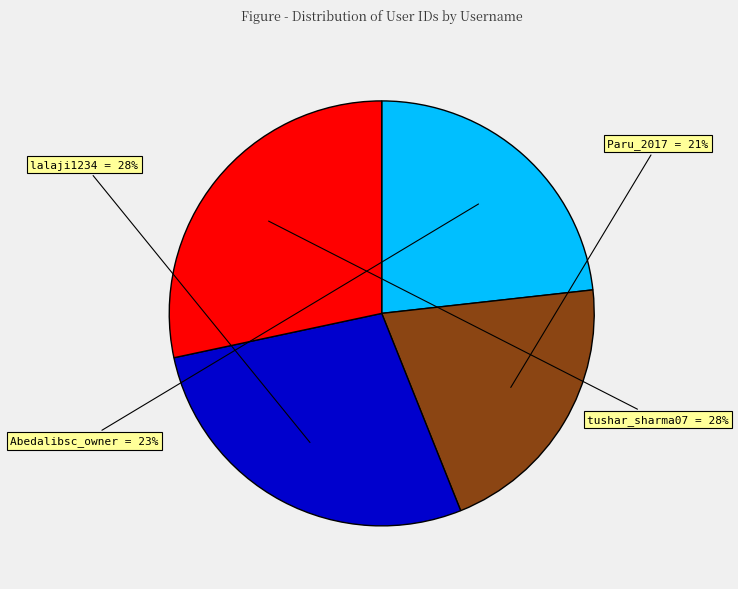

Is tushar_sharma07 the majority of the pie?

No